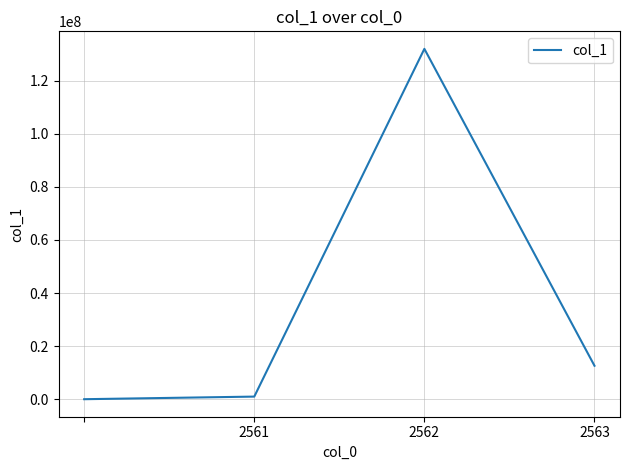

What is the difference between the second highest and second lowest values?

11624515.5